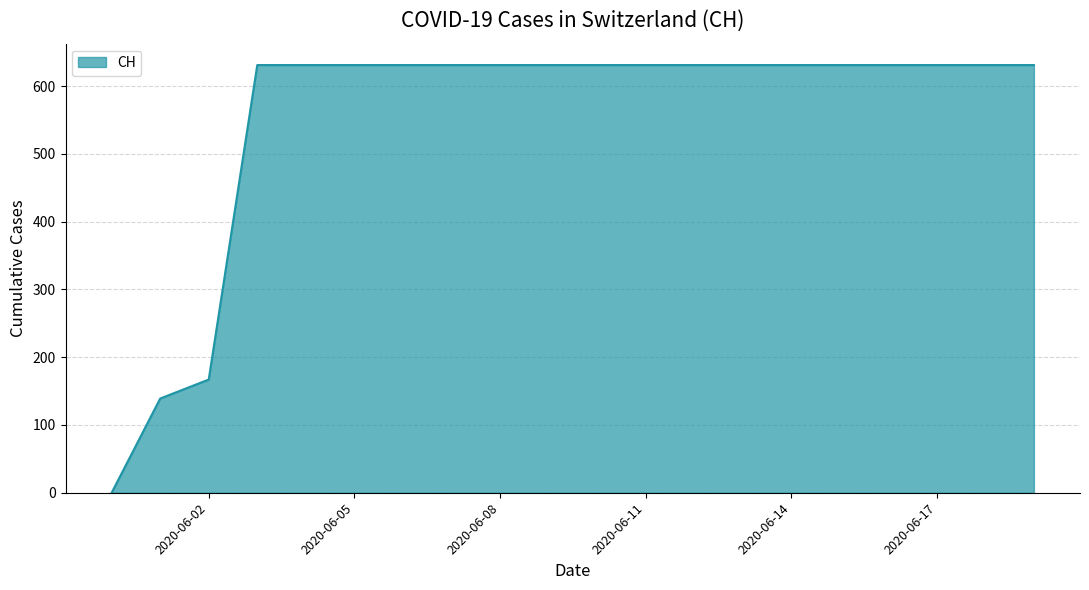

What is the greatest value displayed?

631